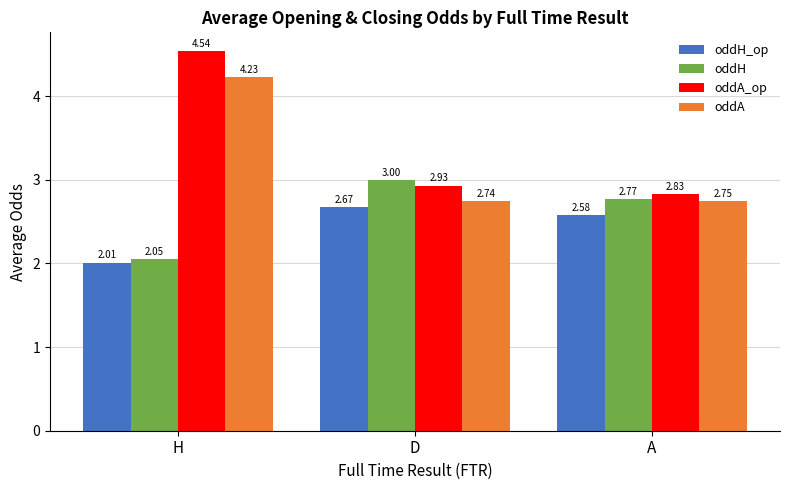

What are all the series names shown in the legend?

oddH_op, oddH, oddA_op, oddA